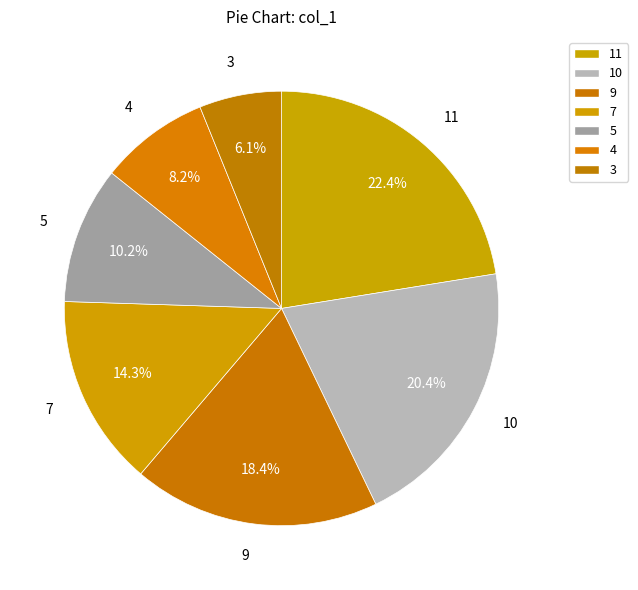

Between 11 and 4, which is larger?

11